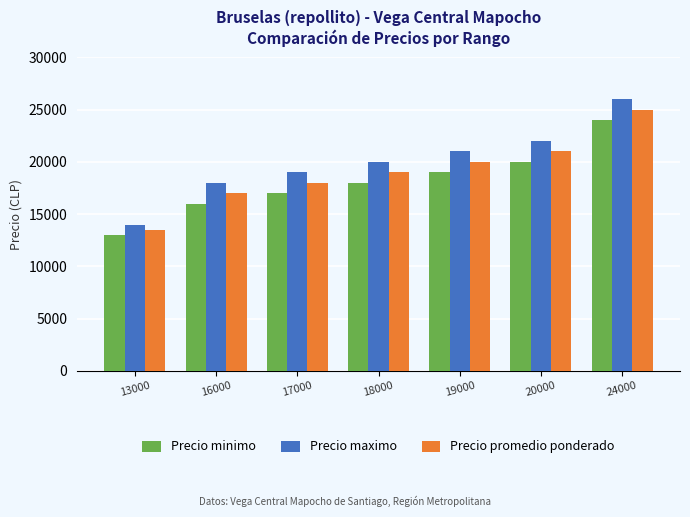

How many distinct data groups are displayed?

3